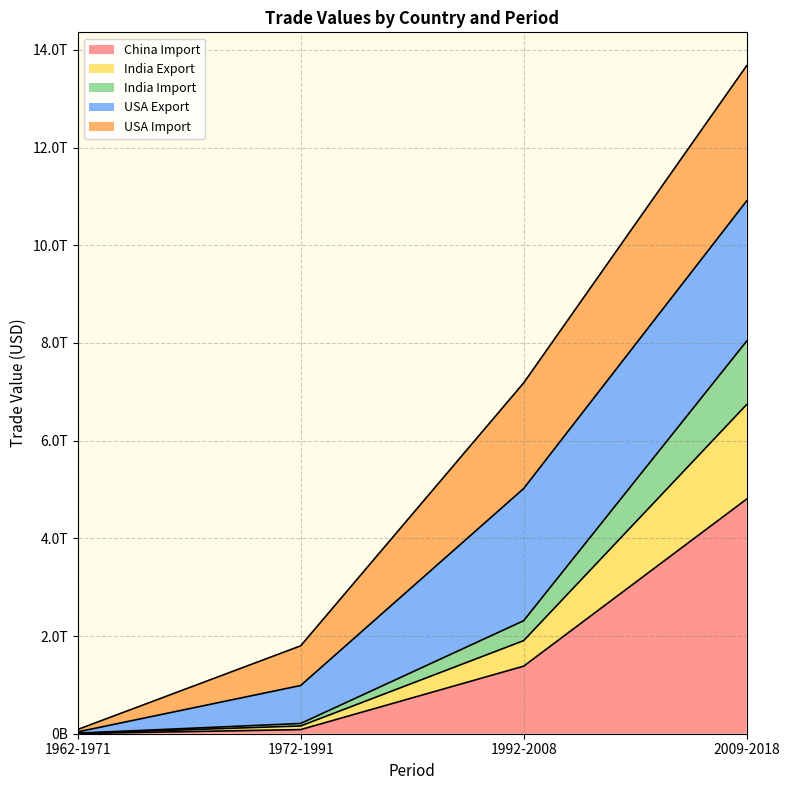

Is it true that India_import_value_usd equals 5075050115713 at 2009-2018?

False